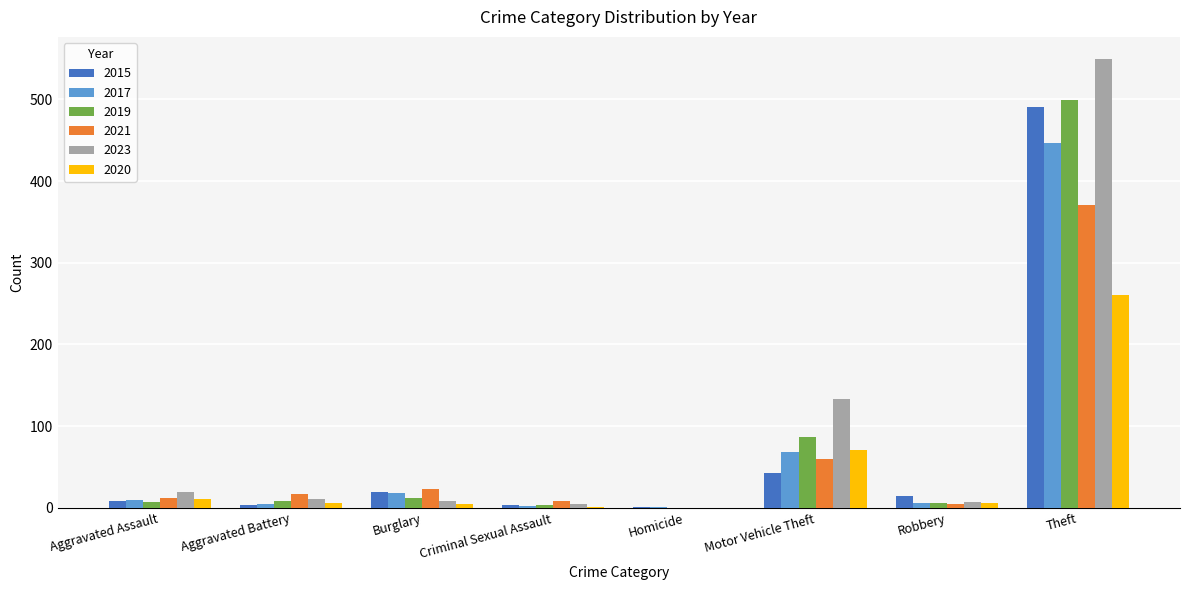

What is the difference between the 2015 values at Homicide and Motor Vehicle Theft?

42